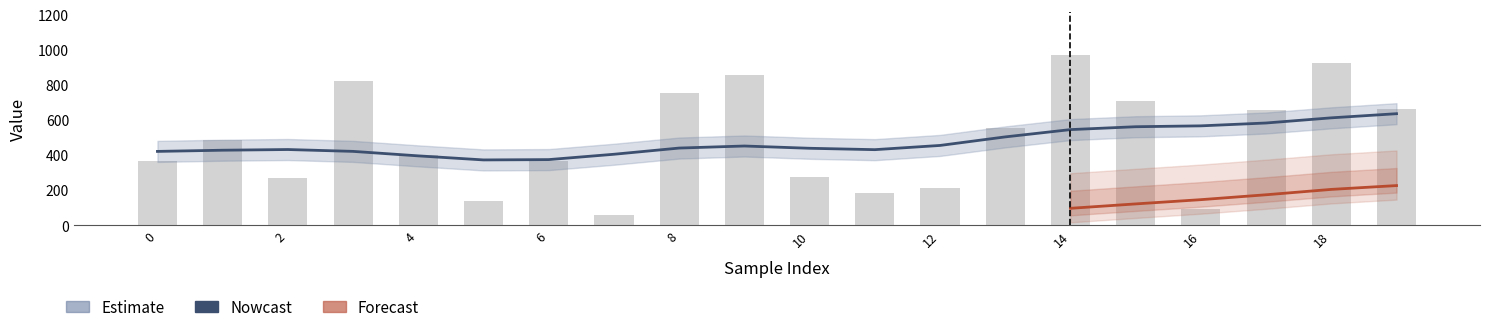

What is the difference between the maximum and second lowest values in the labels series?

882.0